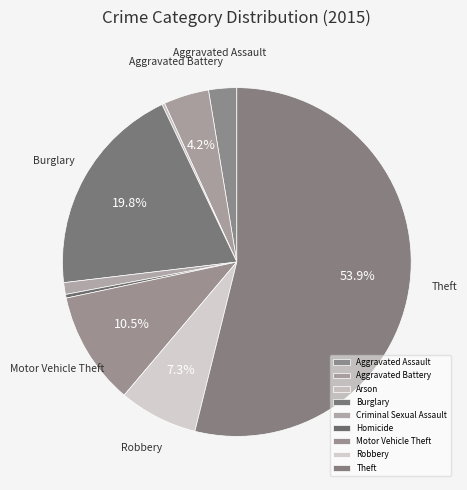

What is the ratio of the value at Aggravated Assault to the value at Robbery?

0.4